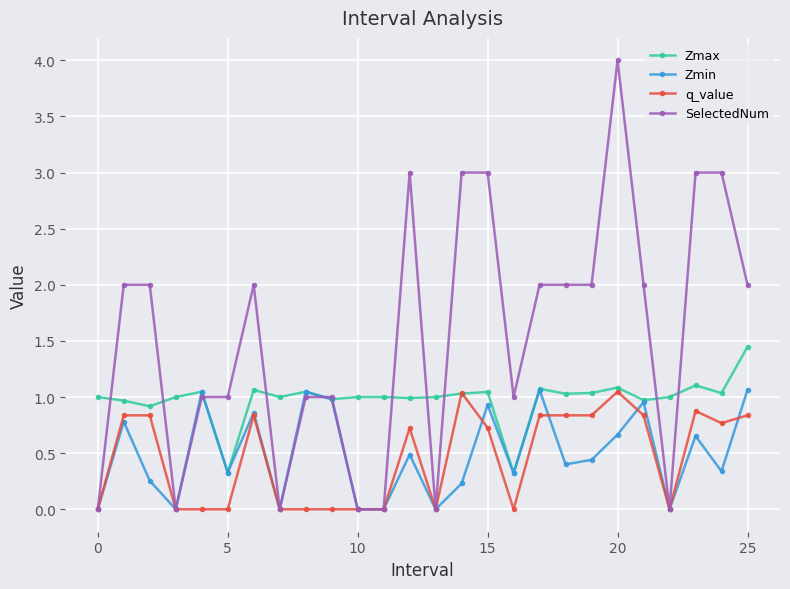

Which series has the largest total across all categories?

SelectedNum